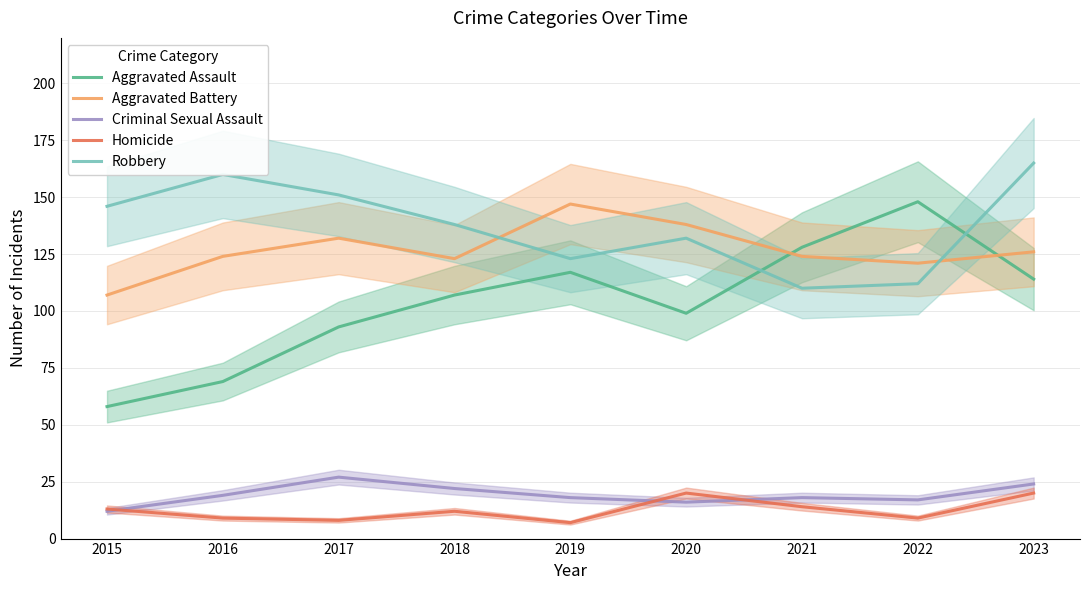

Which series has the largest total across all categories?

Robbery